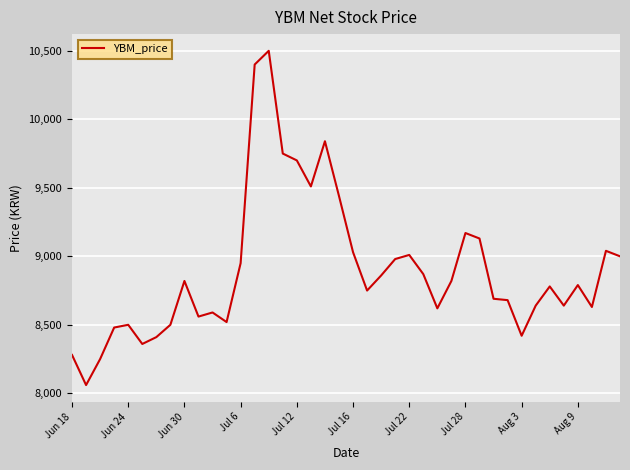

What is the difference between the maximum and minimum values?

2440